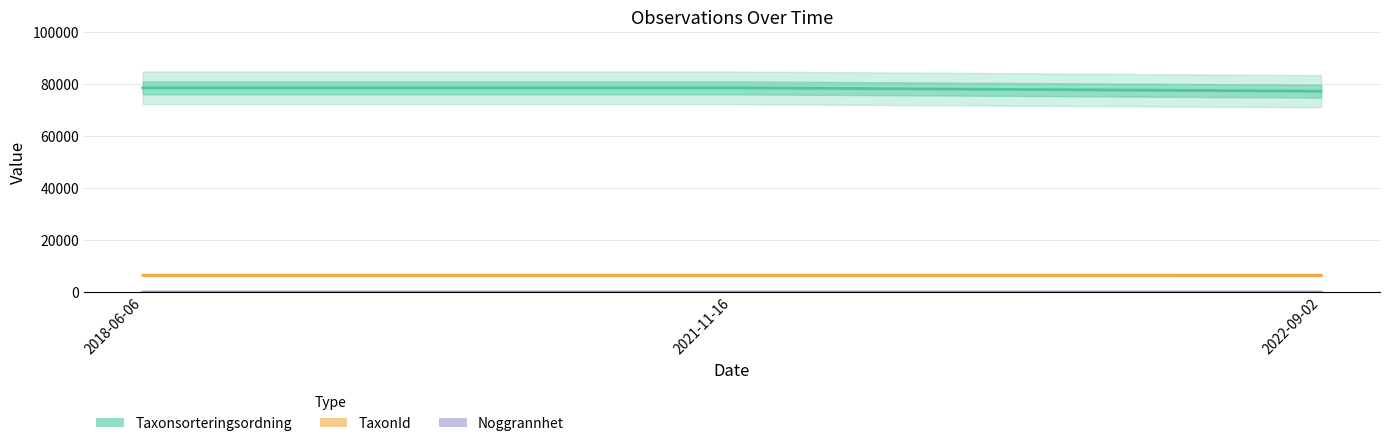

What is the sum of all TaxonId values?

19362